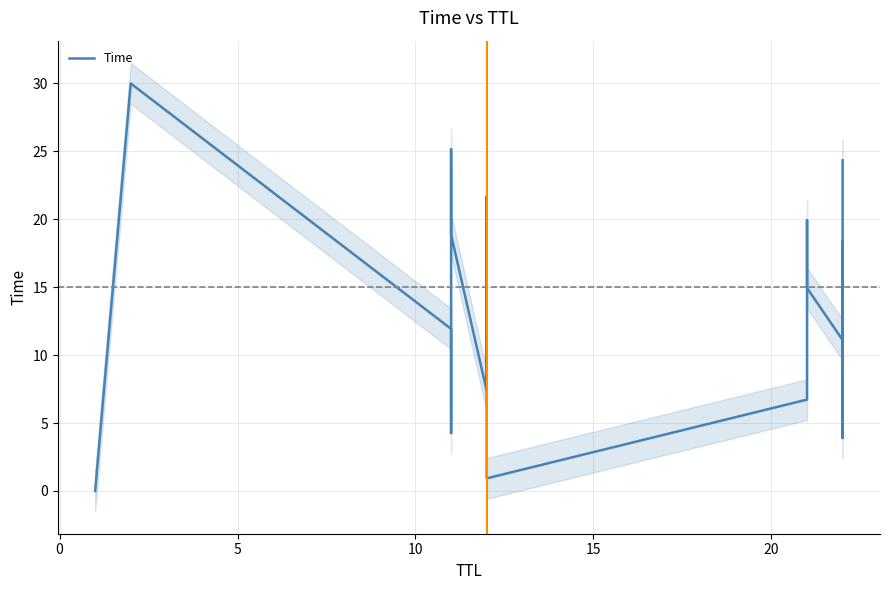

How many categories are shown in the chart?

17